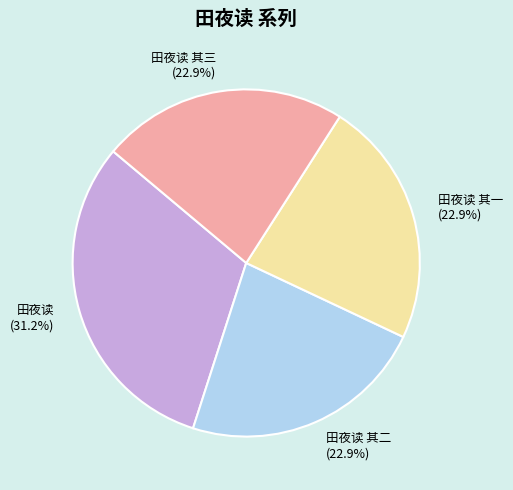

Which category has the biggest portion of the pie?

田夜读 (31.2%)